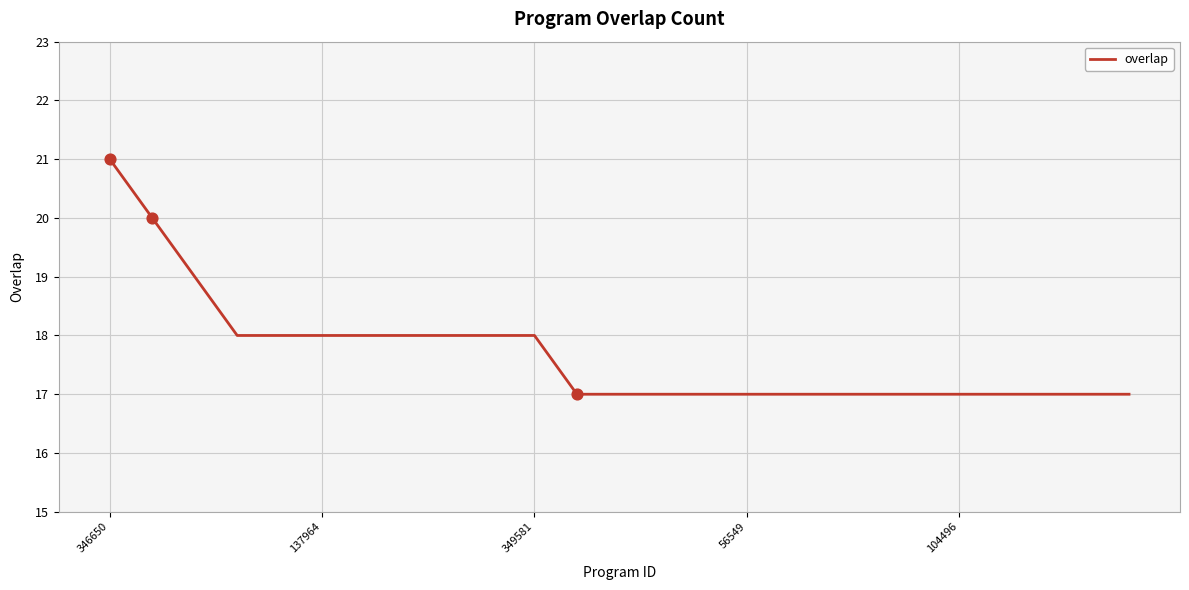

What is the difference between the maximum and minimum values?

4